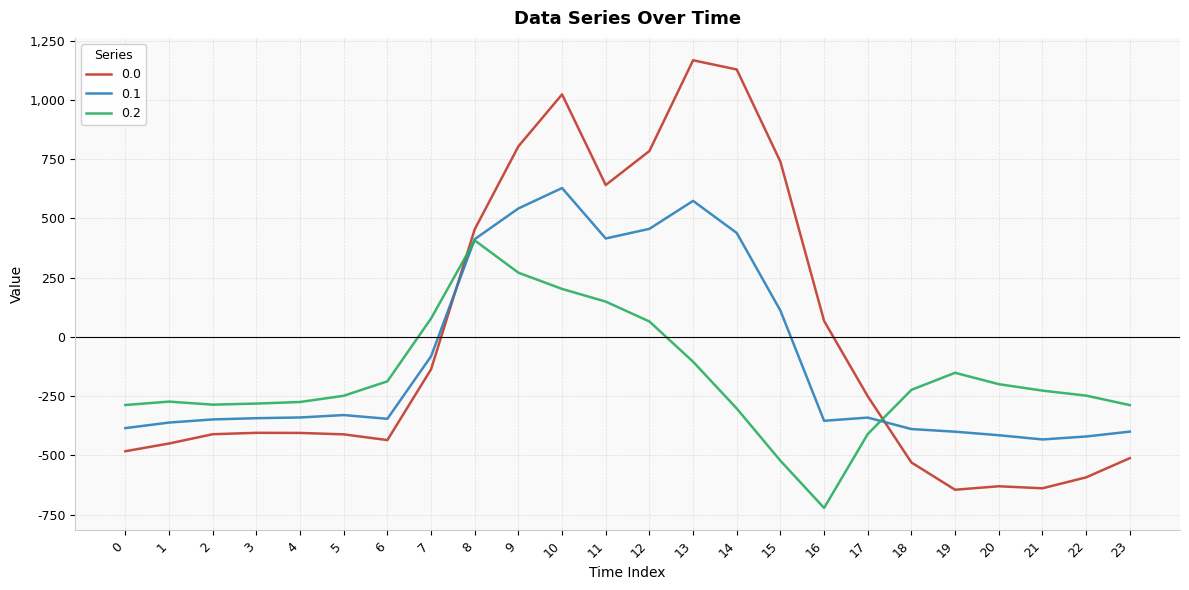

Rank the series by their average value, from lowest to highest.

0.2, 0.1, 0.0